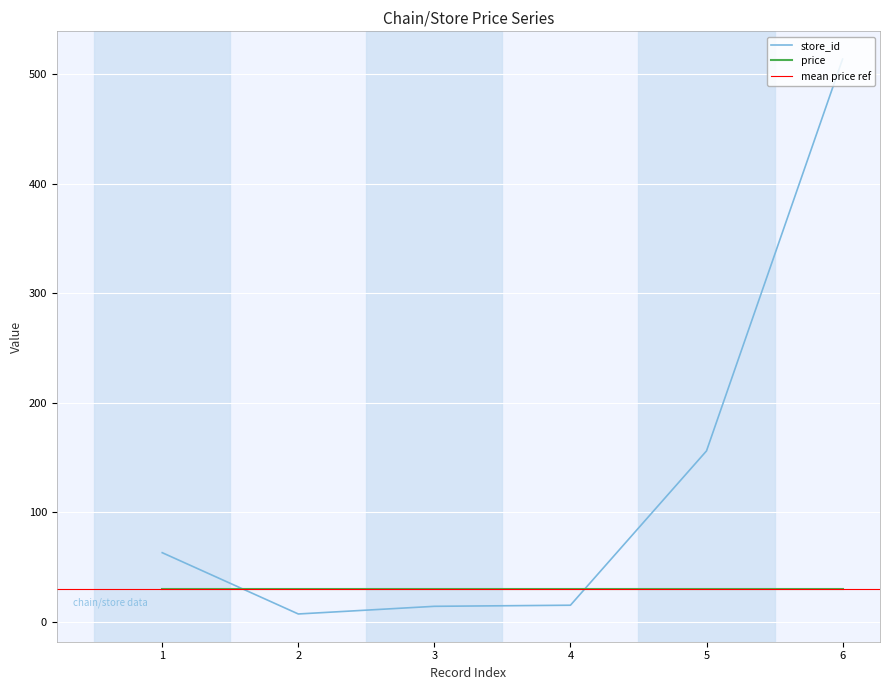

Does the chart display data point markers on the line(s)?

No